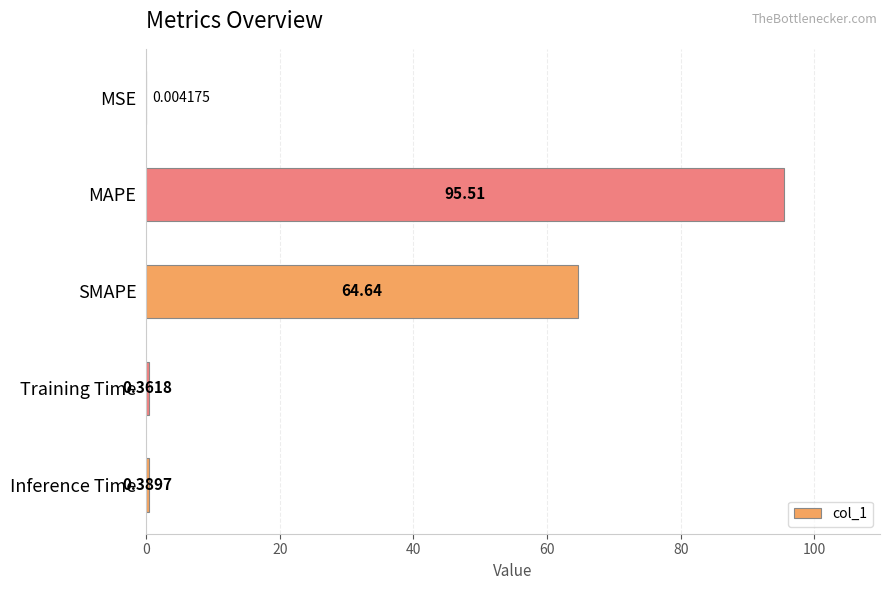

Which label corresponds to the largest value in the chart?

MAPE